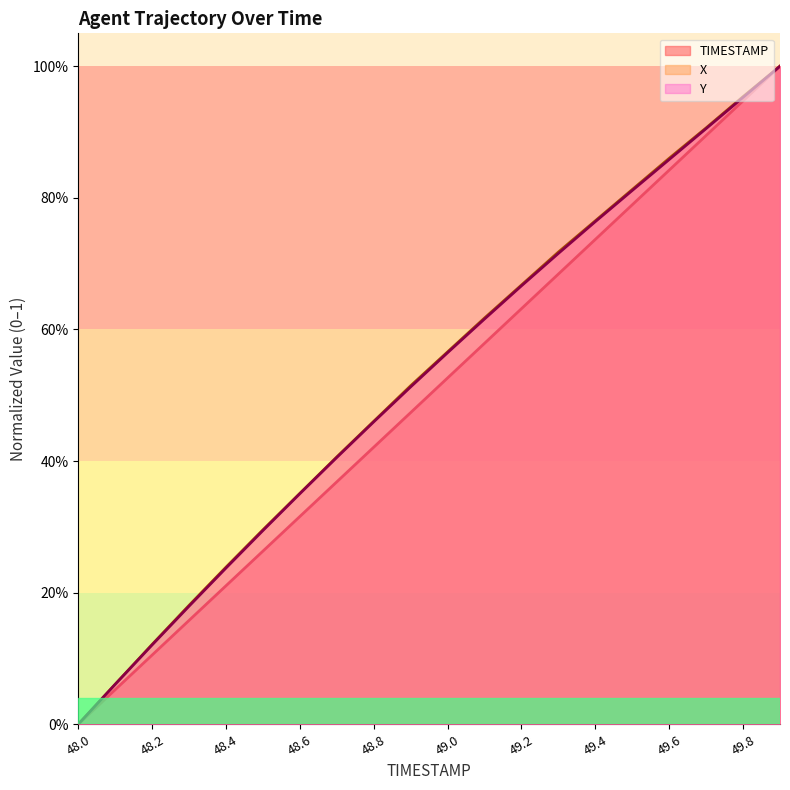

Between which two adjacent categories do X and Y first intersect?

48.1 and 48.2